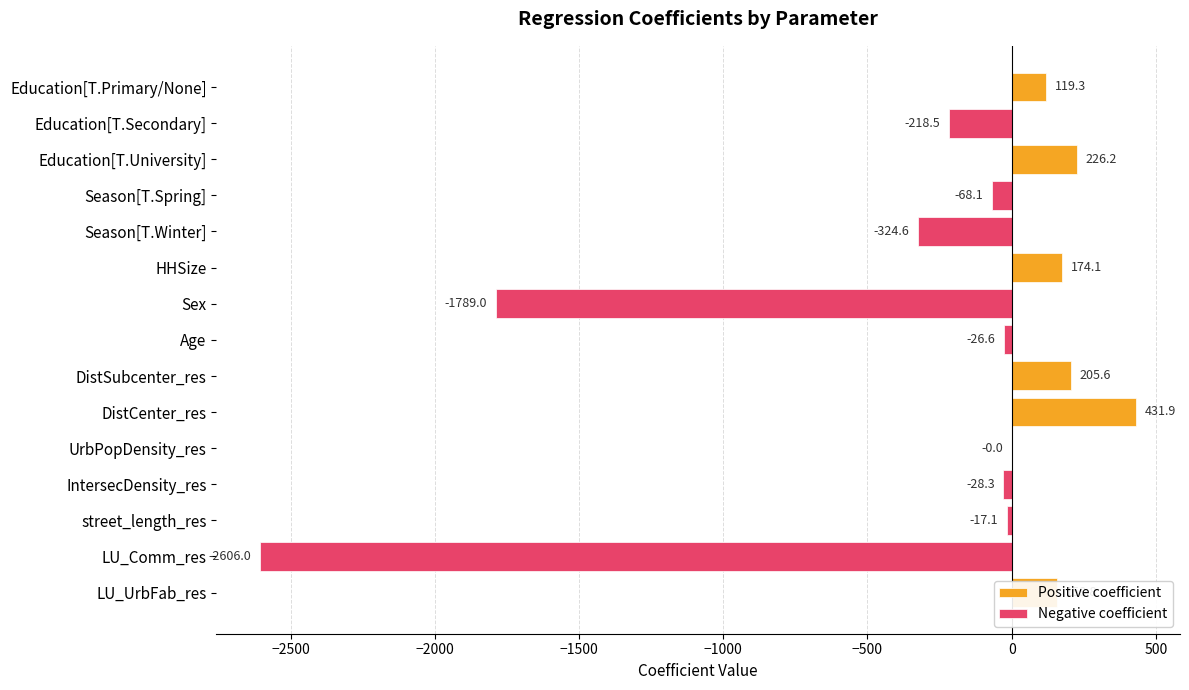

What is the sum of the Positive coefficient values at UrbPopDensity_res and DistCenter_res?

431.9